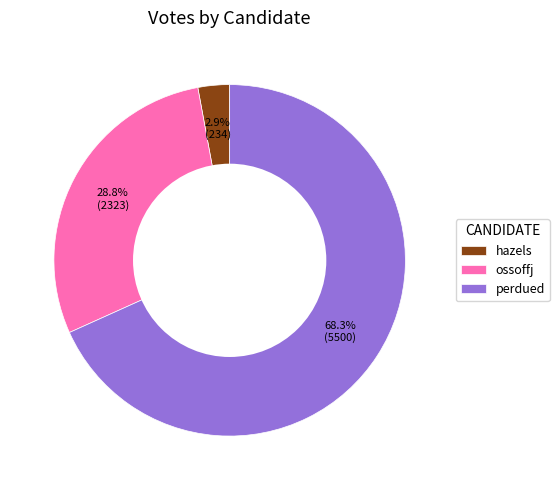

What percentage is the perdued slice, to the nearest percent?

68%